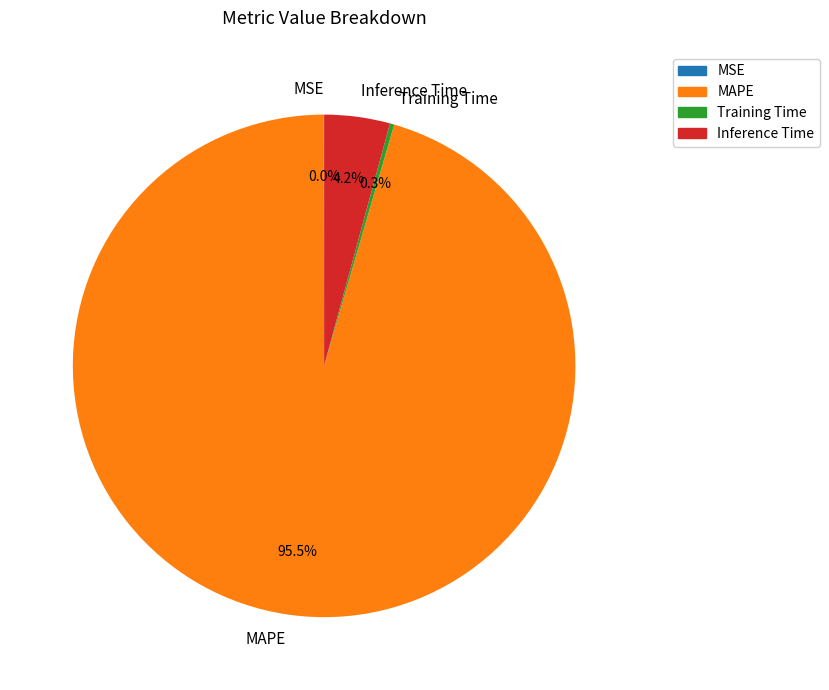

How much of the chart is everything except MAPE?

4.5%